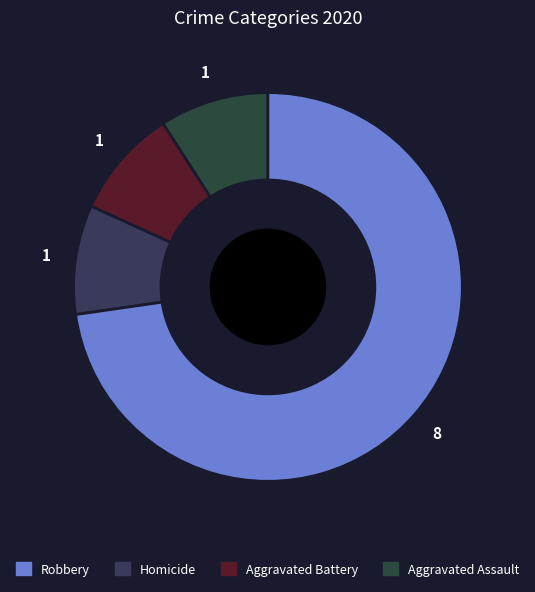

How many slices are in this pie chart?

4